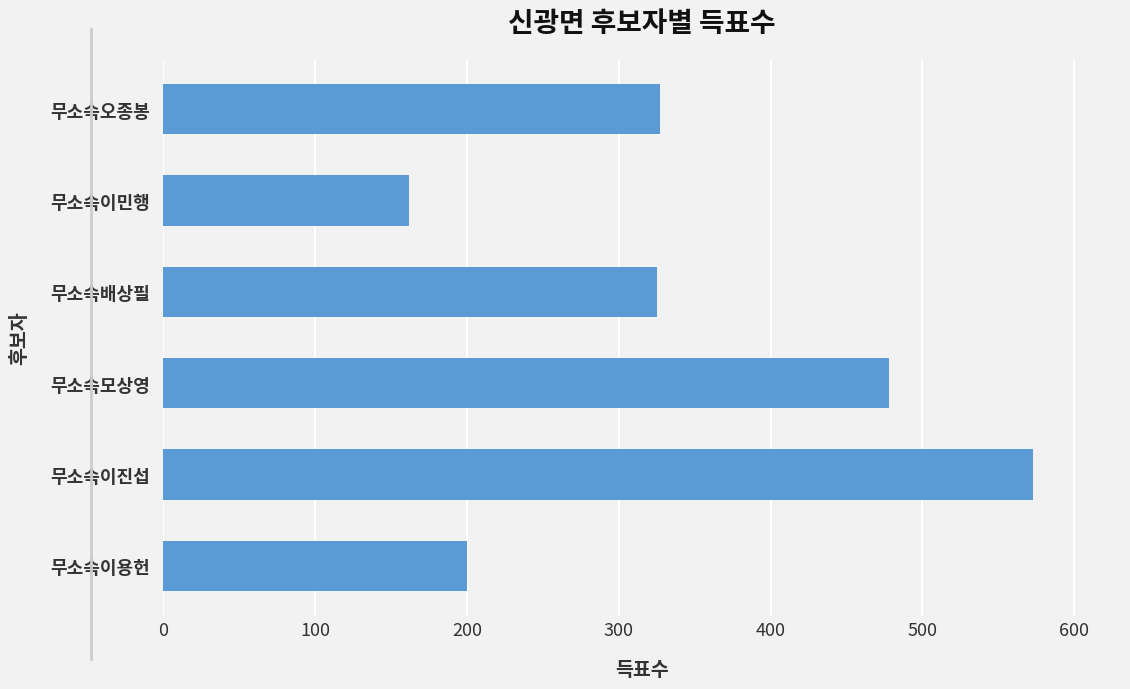

True or false: the data shows 573 at 무소속이진섭.

True